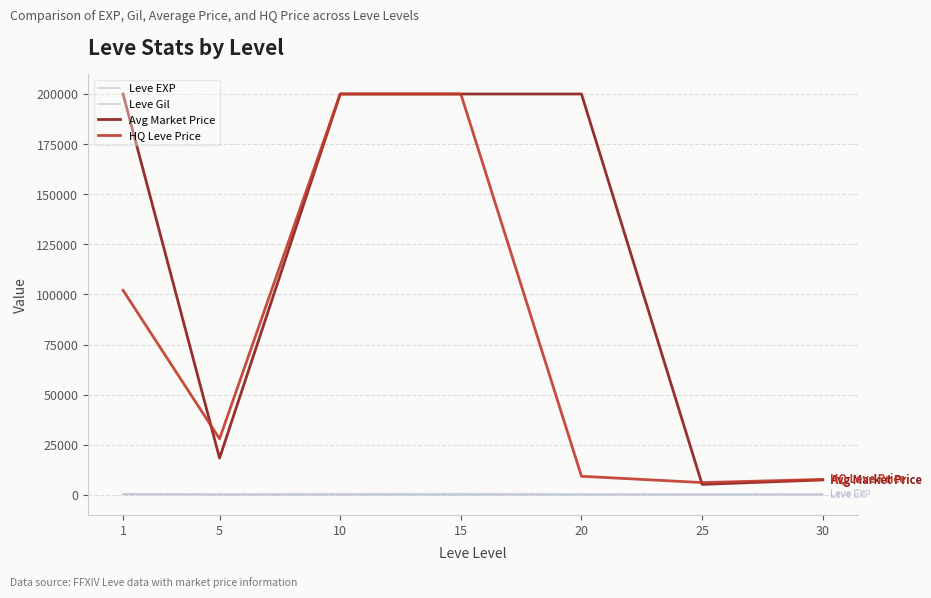

Does the chart display data point markers on the line(s)?

No